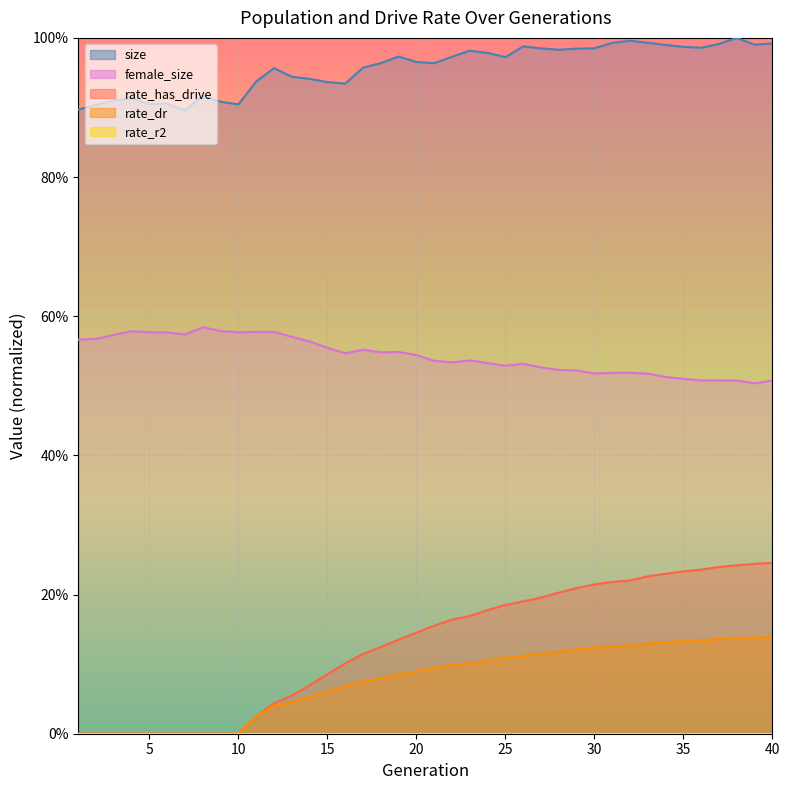

Which series has the largest total across all categories?

size